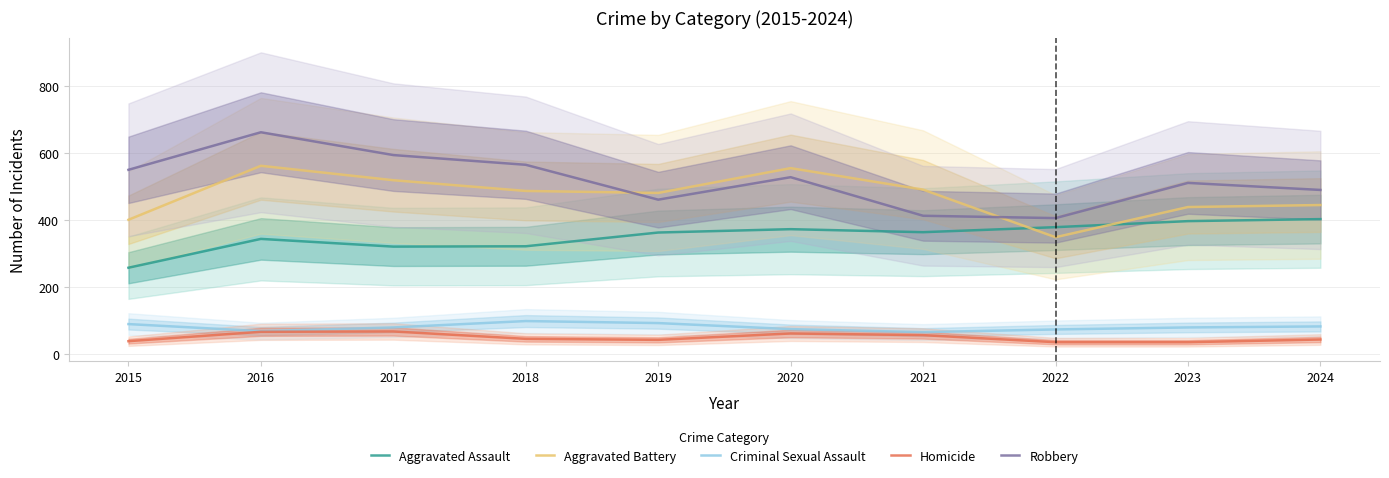

At 2023, list the series in order from largest to smallest.

Robbery, Aggravated Battery, Aggravated Assault, Criminal Sexual Assault, Homicide